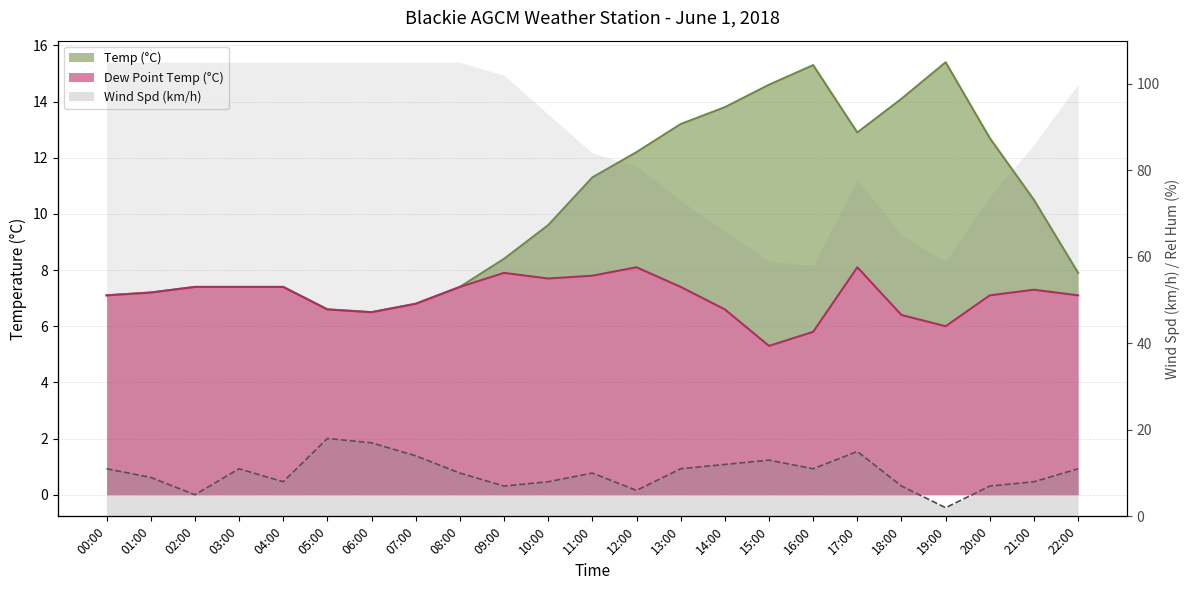

Reading left to right, transcribe all the data shown in this chart.

Temp (°C): 7.1	7.2	7.4	7.4	7.4	6.6	6.5	6.8	7.4	8.4	9.6	11.3	12.2	13.2	13.8	14.6	15.3	12.9	14.1	15.4	12.7	10.5	7.9
Dew Point Temp (°C): 7.1	7.2	7.4	7.4	7.4	6.6	6.5	6.8	7.4	7.9	7.7	7.8	8.1	7.4	6.6	5.3	5.8	8.1	6.4	6.0	7.1	7.3	7.1
Wind Spd (km/h): 11.0	9.0	5.0	11.0	8.0	18.0	17.0	14.0	10.0	7.0	8.0	10.0	6.0	11.0	12.0	13.0	11.0	15.0	7.0	2.0	7.0	8.0	11.0